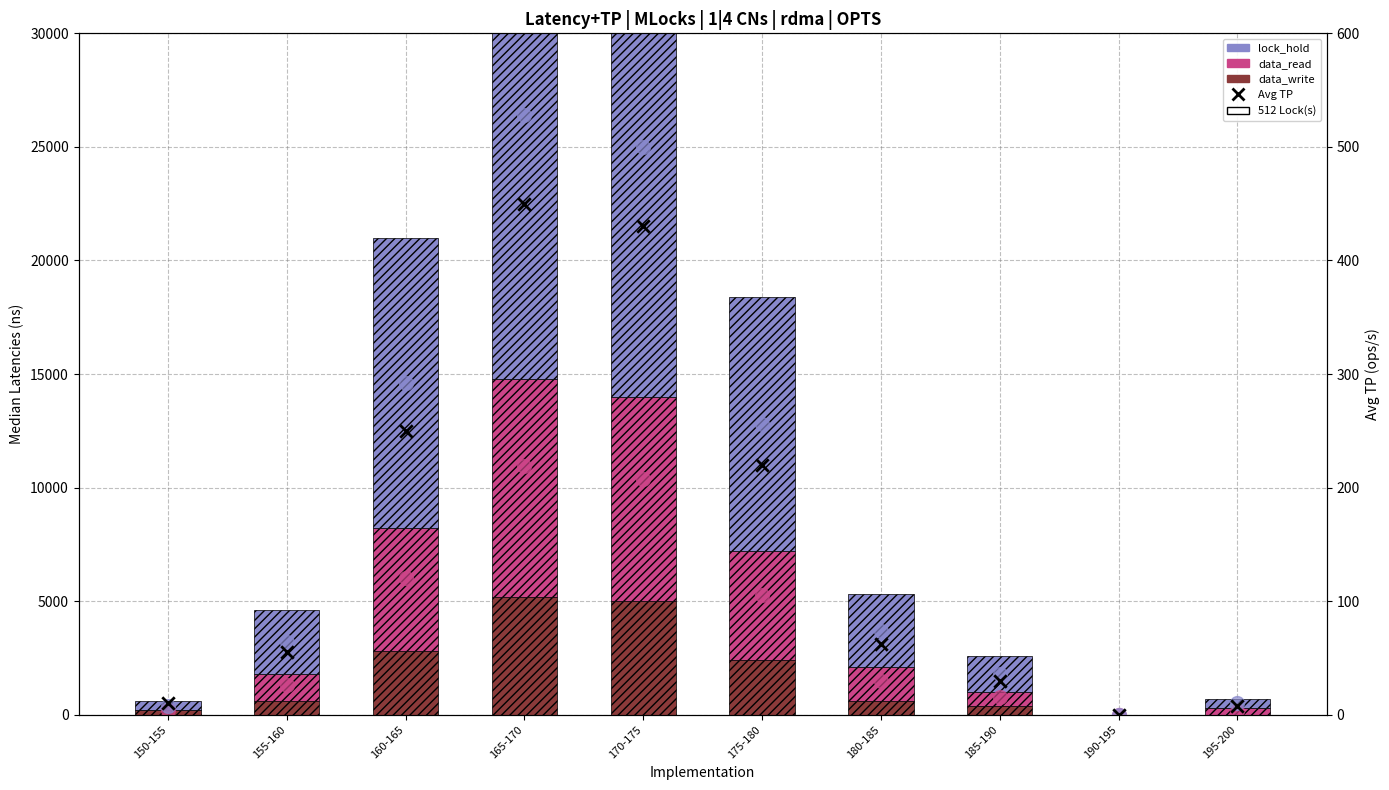

What are all the series names shown in the legend?

data_write, data_read, lock_hold, Avg TP